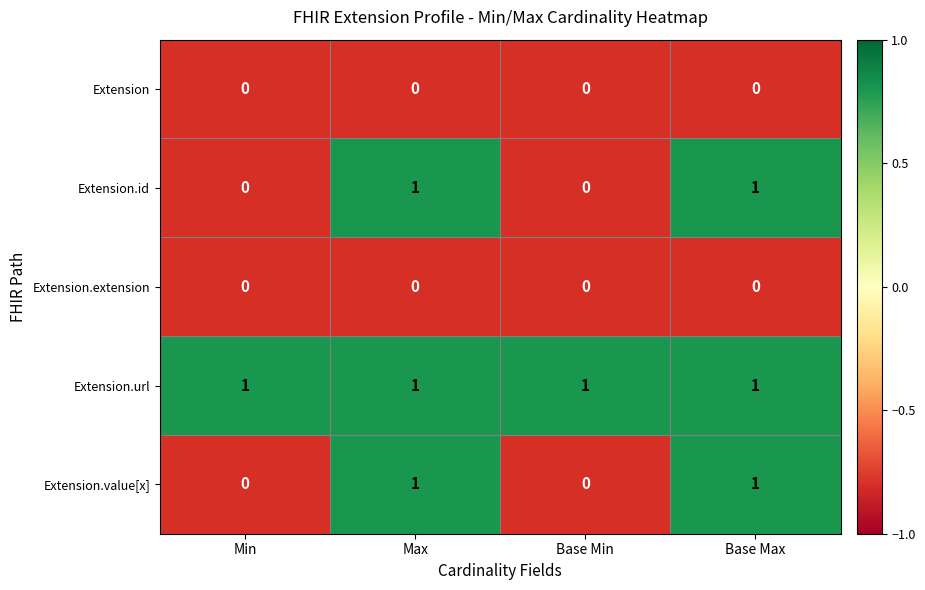

How many Extension.id values are between 0 and 1?

4